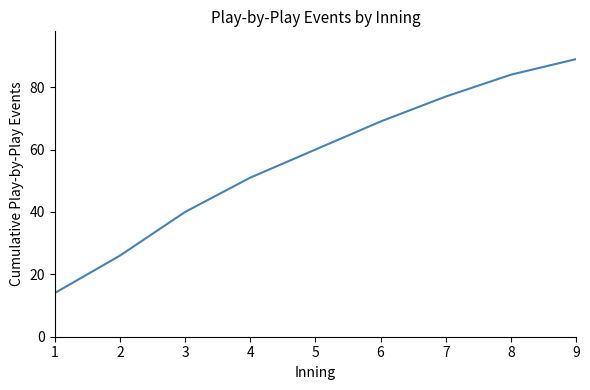

Is this an area chart (filled region under the line)?

No